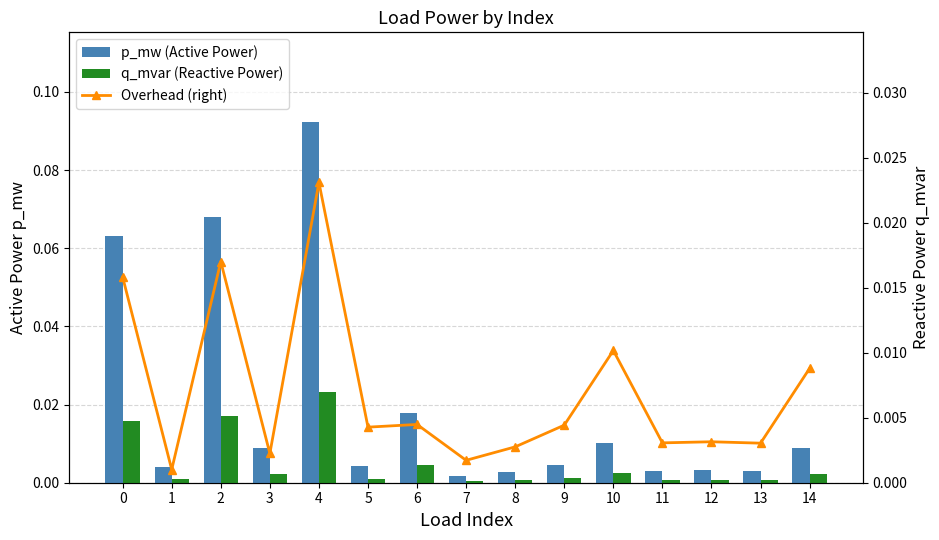

What is the sum of all q_mvar (Reactive Power) values?

0.1